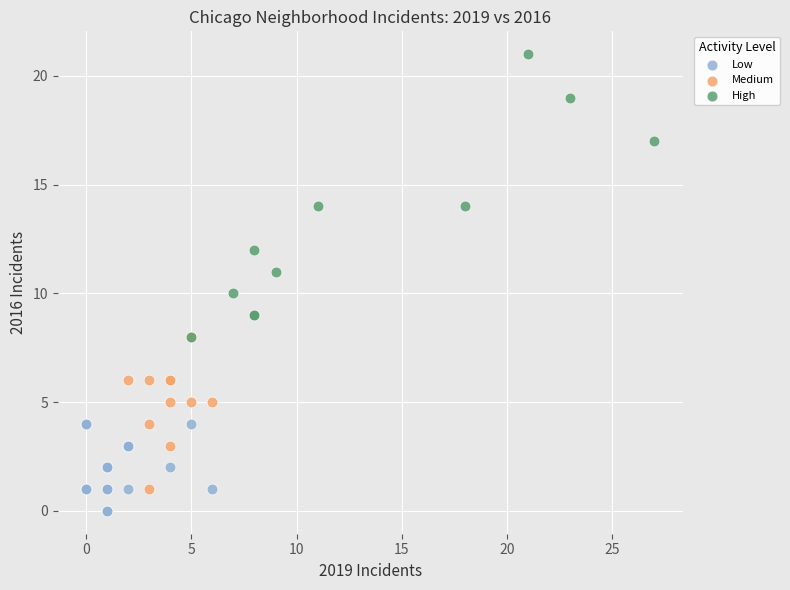

Which series contains the lowest Y value?

Low